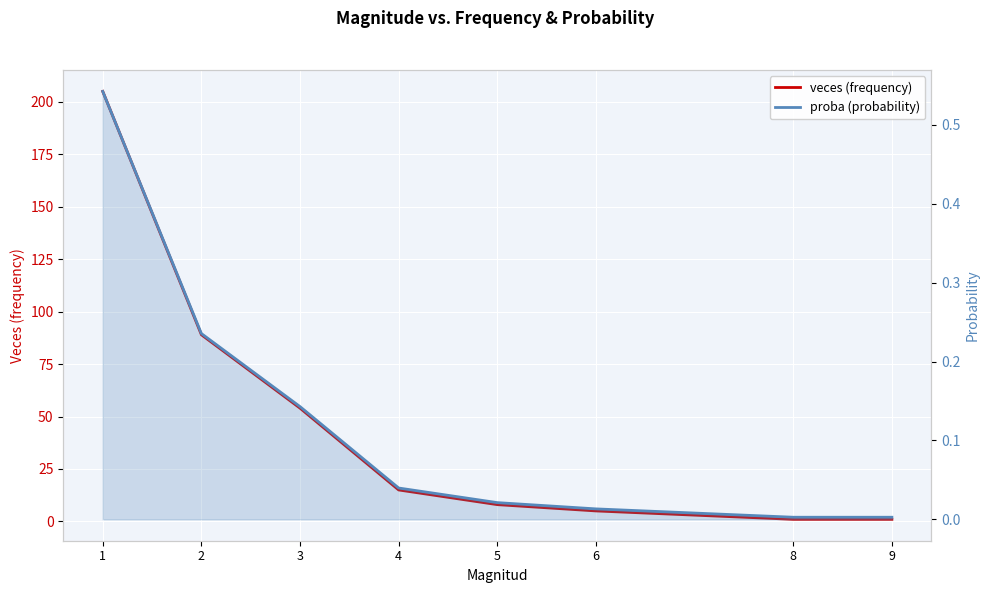

What are all the series names shown in the legend?

veces (frequency), proba (probability)